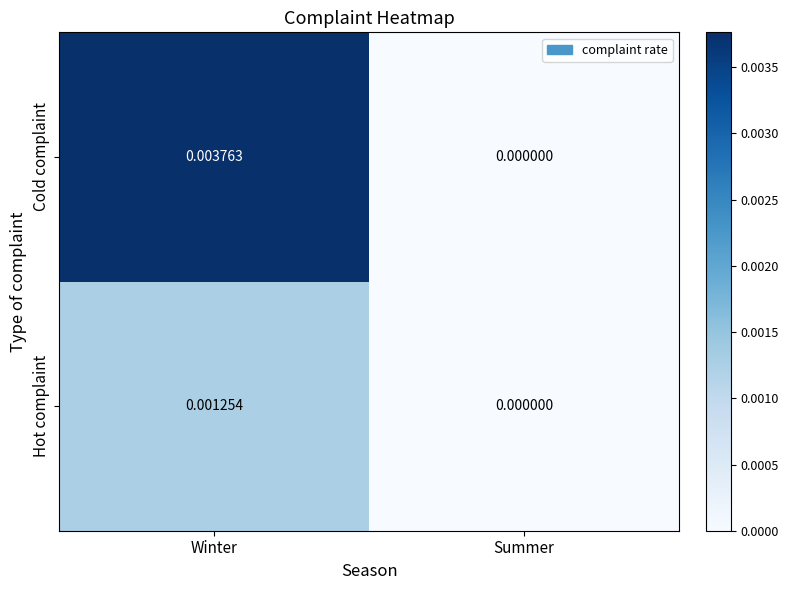

Which series has the widest spread of values?

Cold complaint